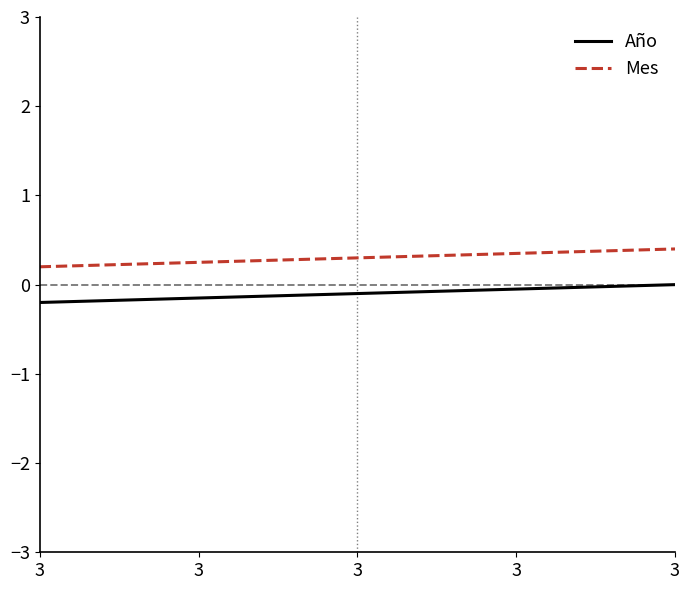

What are all the series names shown in the legend?

Año, Mes